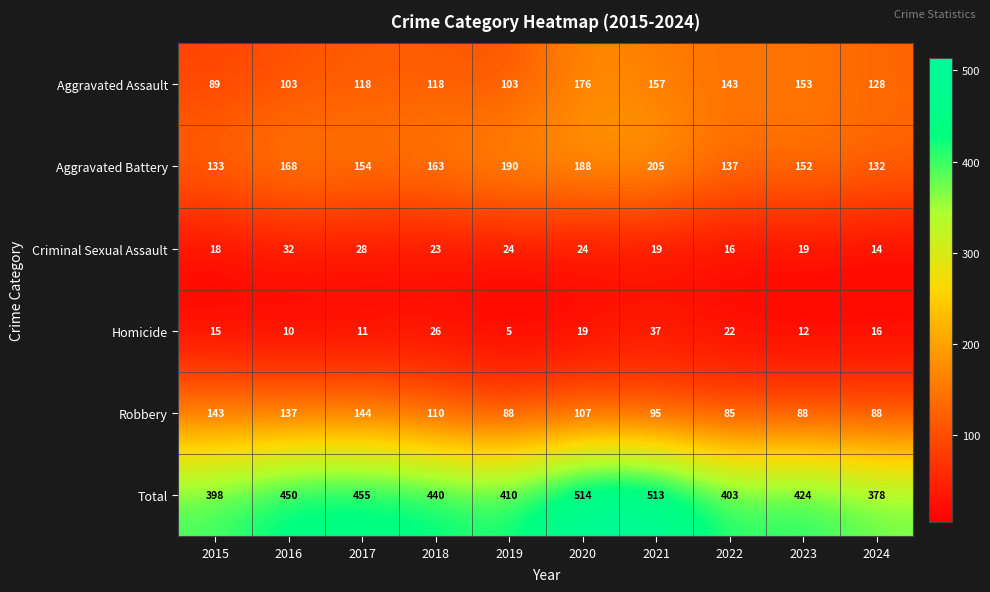

List the series in order of their peak value, lowest first.

Criminal Sexual Assault, Homicide, Robbery, Aggravated Assault, Aggravated Battery, Total